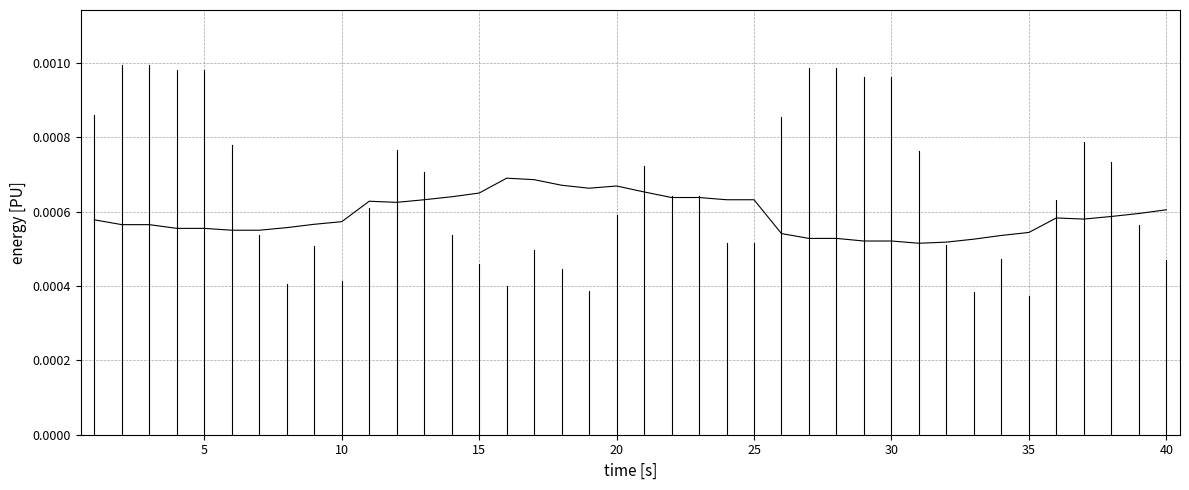

How many lines are shown in the chart?

1